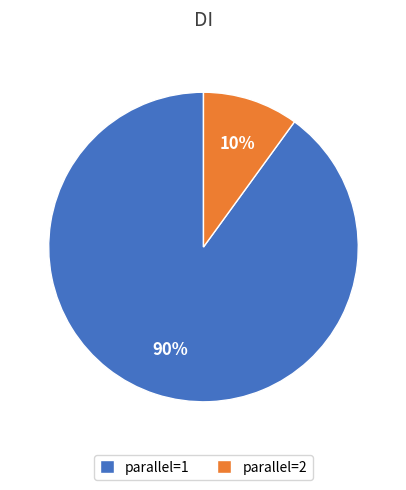

To the nearest percent, what is the average slice percentage?

50%